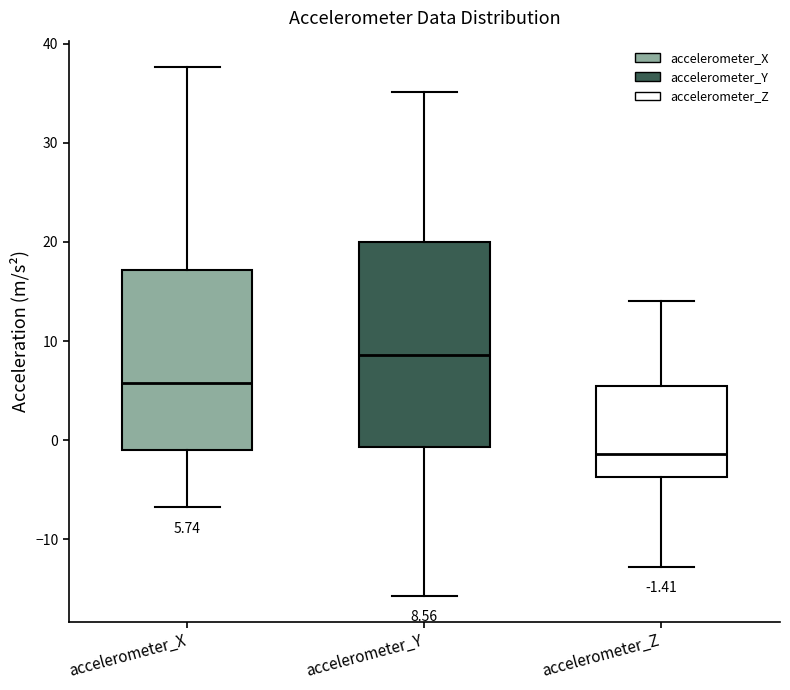

Comparing the boxes themselves (not the whiskers), which one is the tallest?

accelerometer_Y